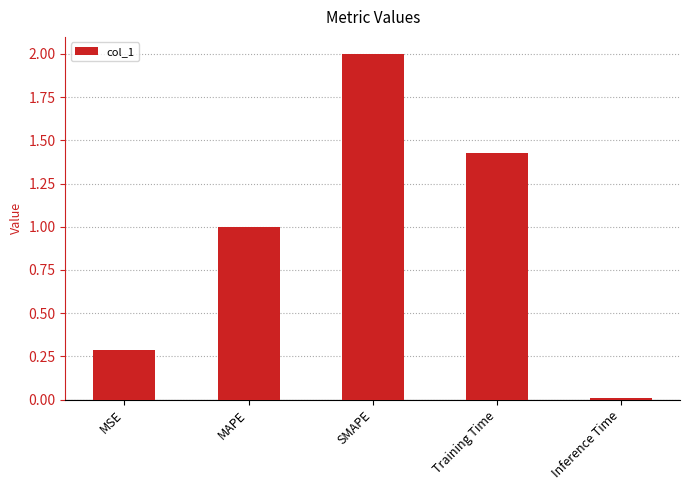

What is the label of the 1st bar from the right?

Inference Time